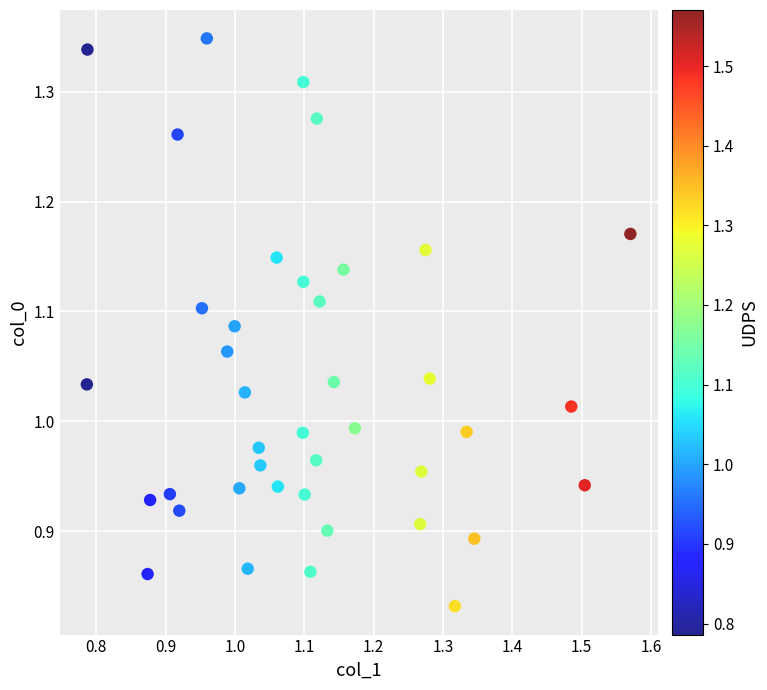

What is the range of Y values (max minus min)?

0.5